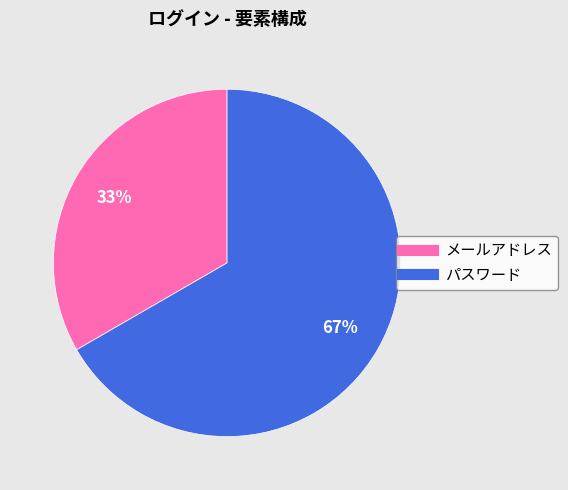

What is the majority slice?

パスワード